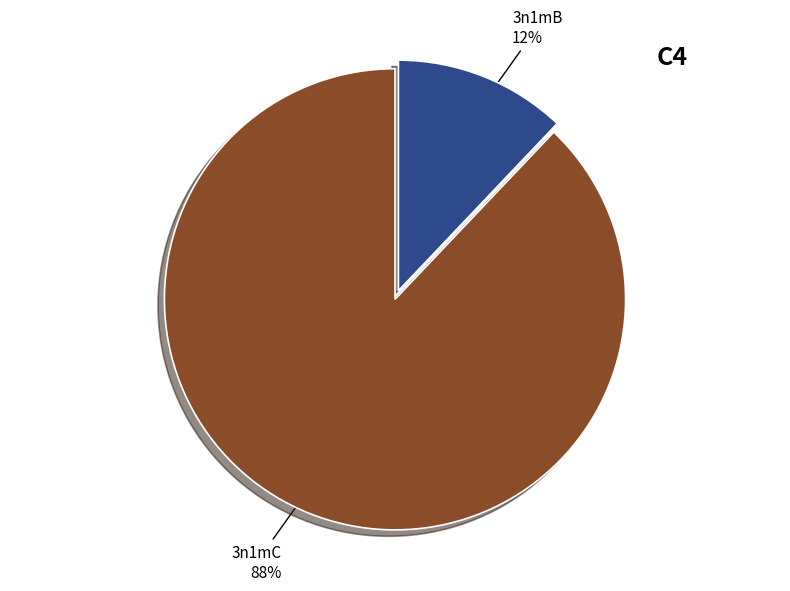

Is 3n1mC the majority of the pie?

Yes